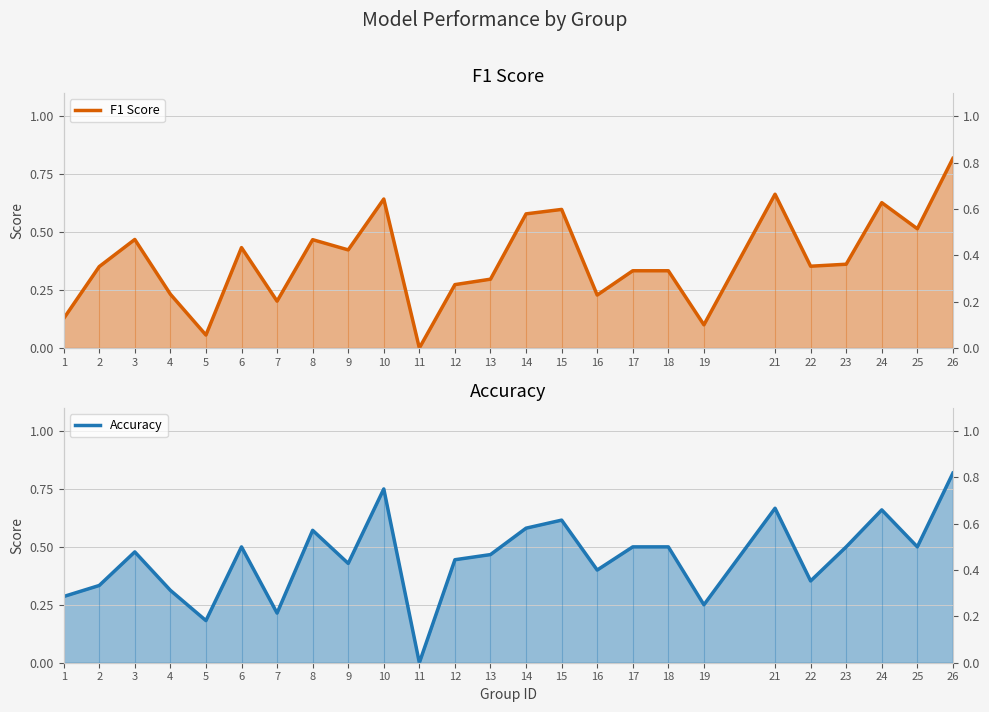

List the series in order of their overall mean, highest first.

Accuracy, F1 Score